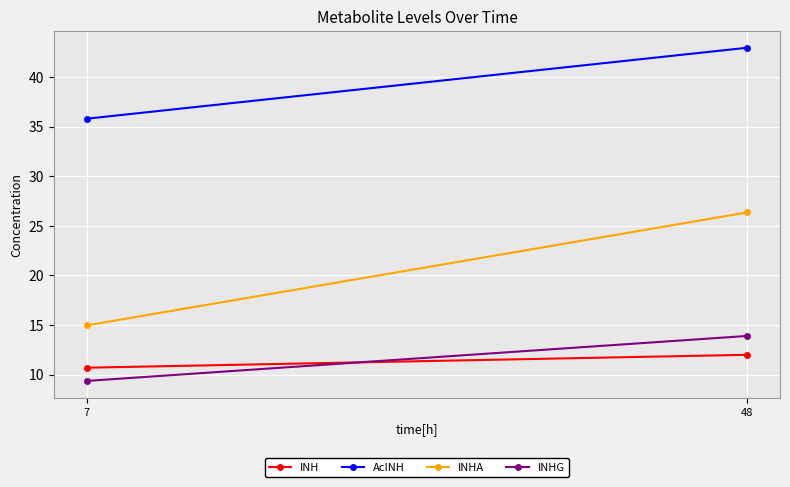

Read the INHG value at 48.

13.9